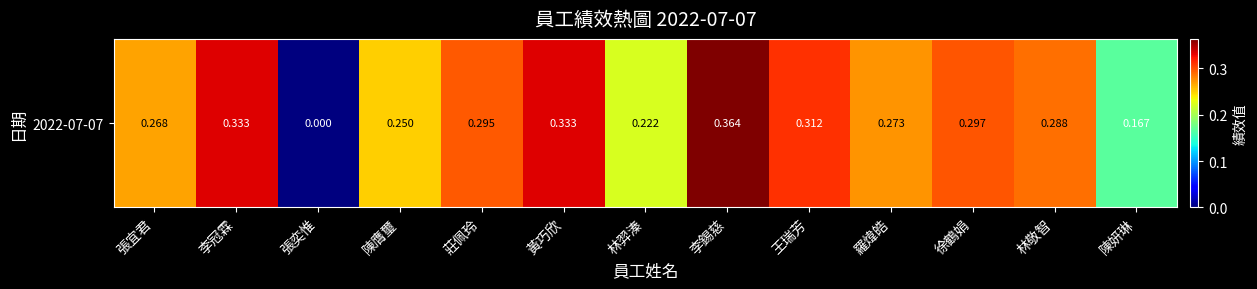

Where is the data nearest to the value 0?

張奕惟